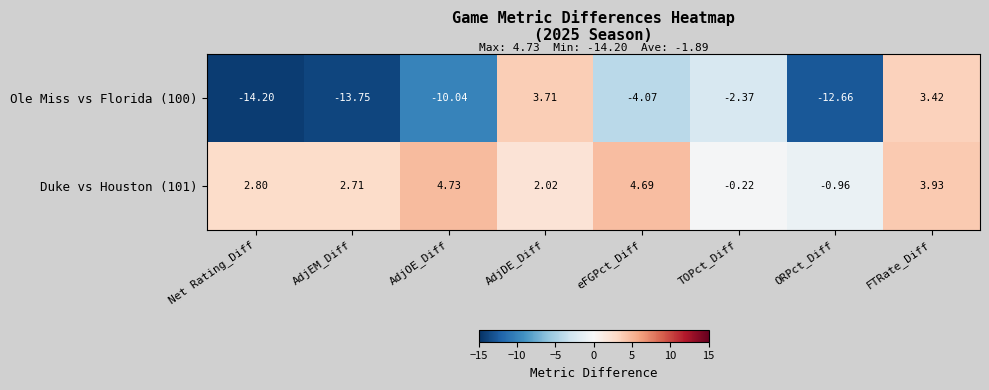

Rank the categories by Duke vs Houston (101) value from highest to lowest.

AdjOE_Diff, eFGPct_Diff, FTRate_Diff, Net Rating_Diff, AdjEM_Diff, AdjDE_Diff, TOPct_Diff, ORPct_Diff